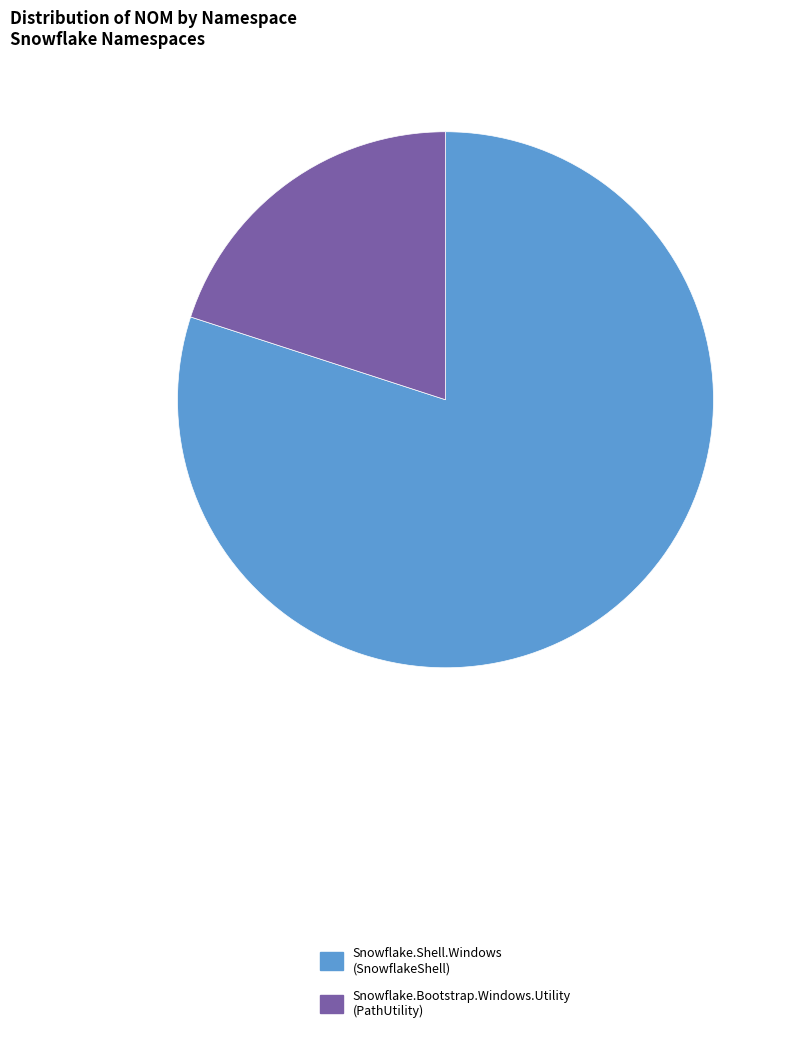

Which slice is the smallest?

Snowflake.Bootstrap.Windows.Utility